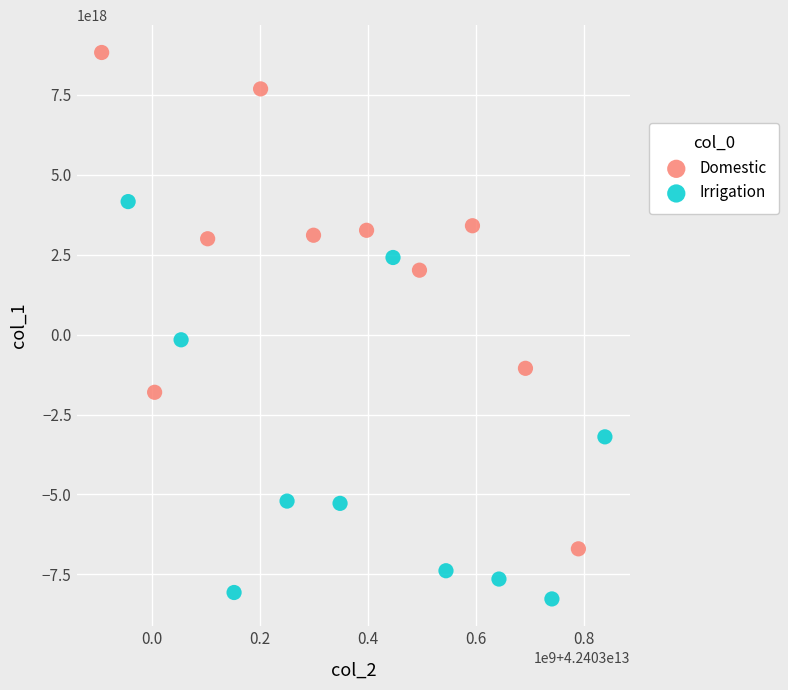

Which series has the widest spread of Y values?

Domestic